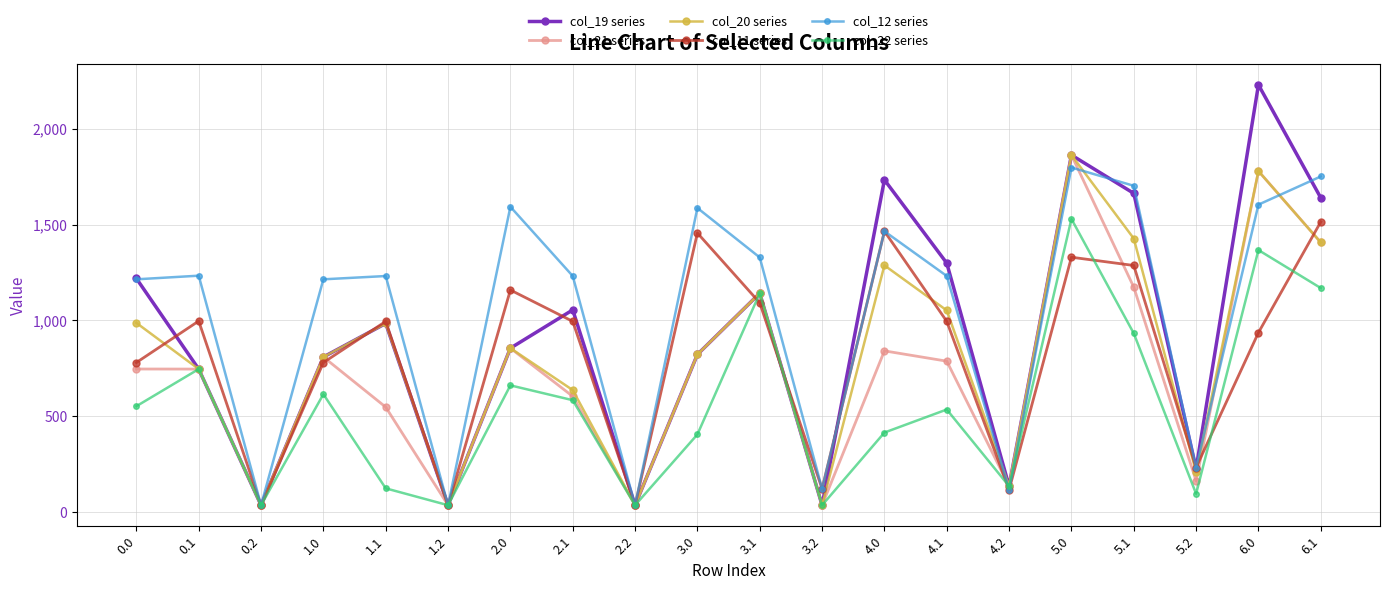

What is the greatest value displayed?

2230.1